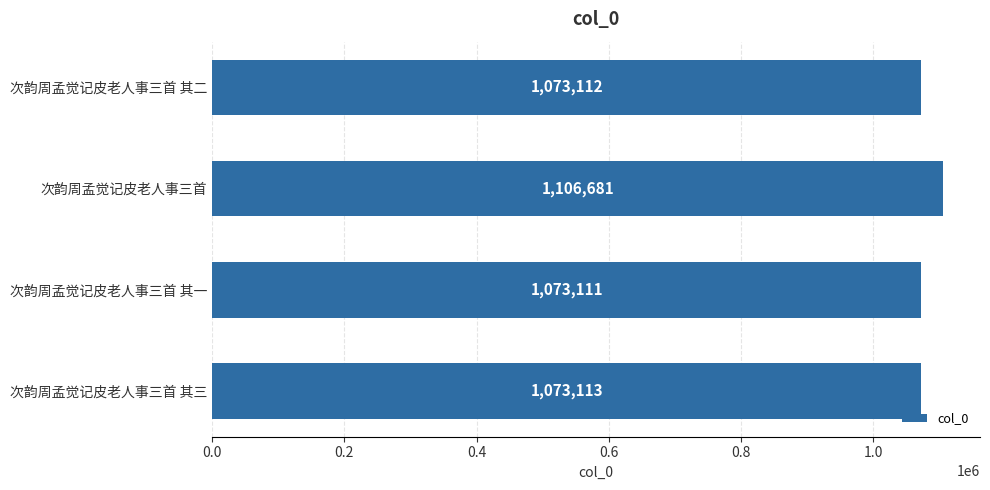

The value at 次韵周孟觉记皮老人事三首 其二 is 1073112. True or false?

True